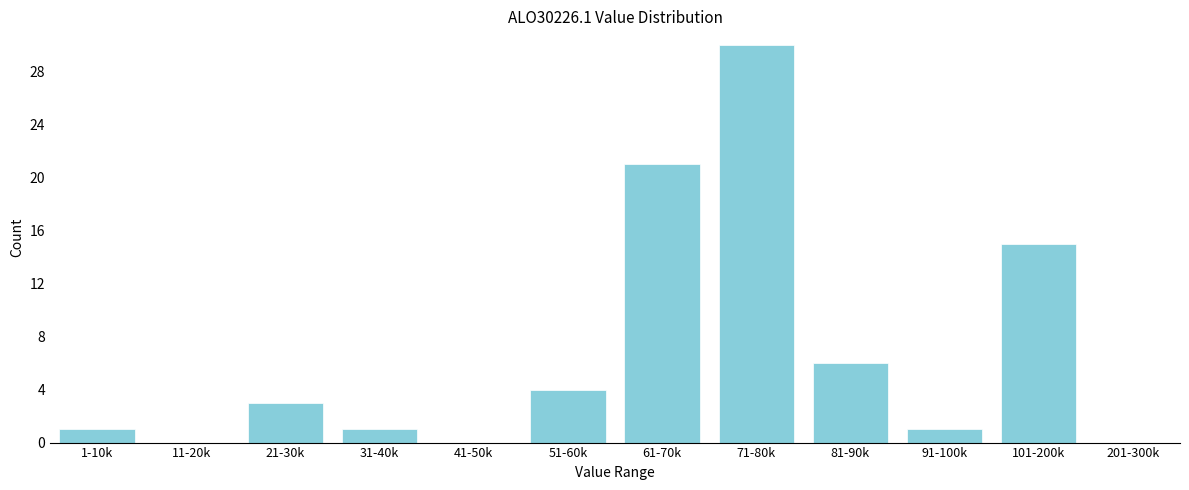

Reading left to right, extract all data points from this chart.

1-10k=1	11-20k=0	21-30k=3	31-40k=1	41-50k=0	51-60k=4	61-70k=21	71-80k=30	81-90k=6	91-100k=1	101-200k=15	201-300k=0